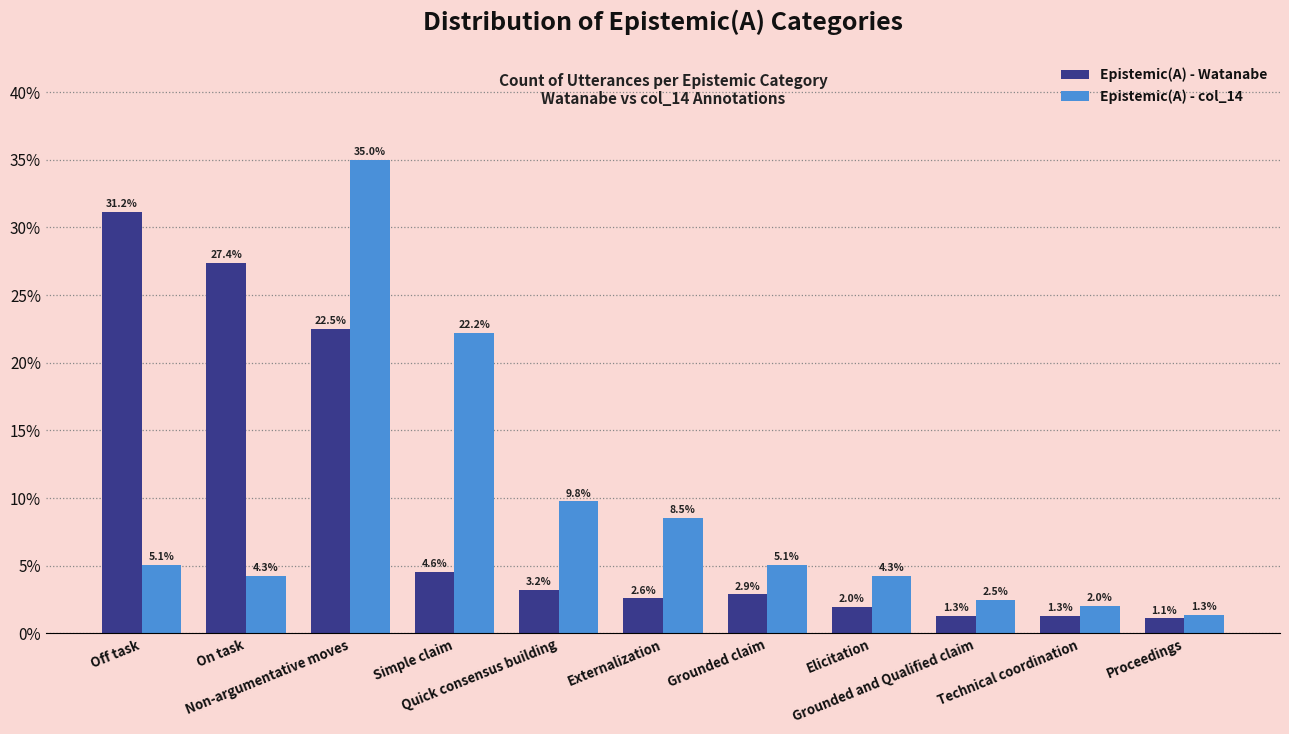

Reading right to left, what are all the values shown in this chart?

Epistemic(A) - Watanabe: Proceedings=0.0	Technical coordination=0.0	Grounded and Qualified claim=0.0	Elicitation=0.0	Grounded claim=0.0	Externalization=0.0	Quick consensus building=0.0	Simple claim=0.0	Non-argumentative moves=0.2	On task=0.3	Off task=0.3
Epistemic(A) - col_14: Proceedings=0.0	Technical coordination=0.0	Grounded and Qualified claim=0.0	Elicitation=0.0	Grounded claim=0.1	Externalization=0.1	Quick consensus building=0.1	Simple claim=0.2	Non-argumentative moves=0.4	On task=0.0	Off task=0.1